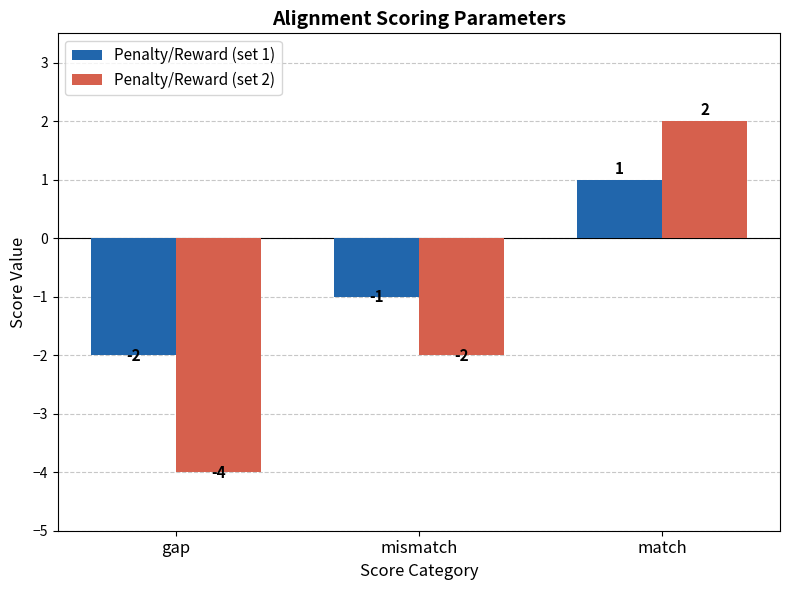

Is it true that Penalty/Reward (set 1) equals 0 at match?

False